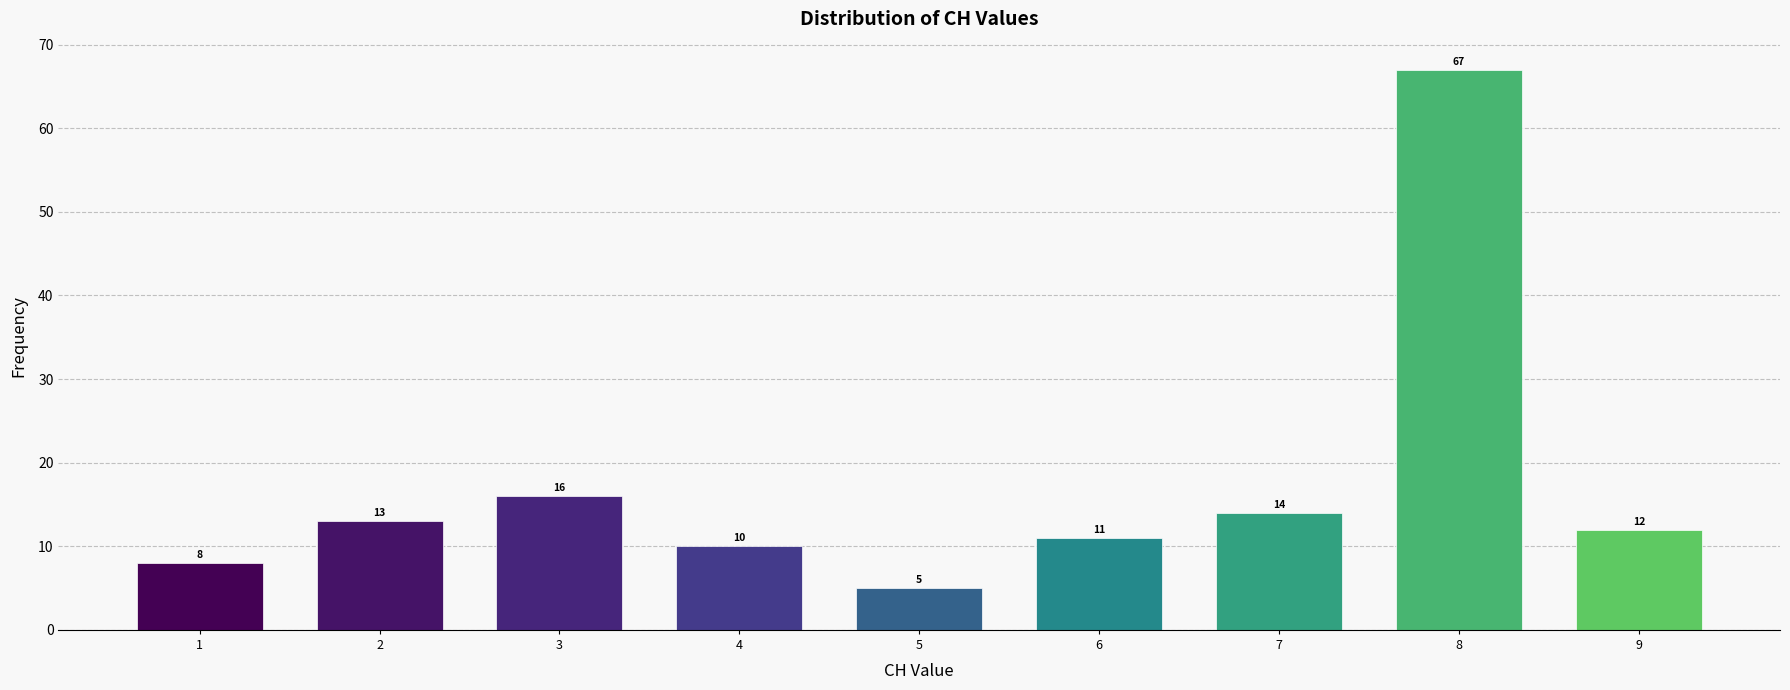

Reading left to right, extract all data points from this chart.

1=8	2=13	3=16	4=10	5=5	6=11	7=14	8=67	9=12